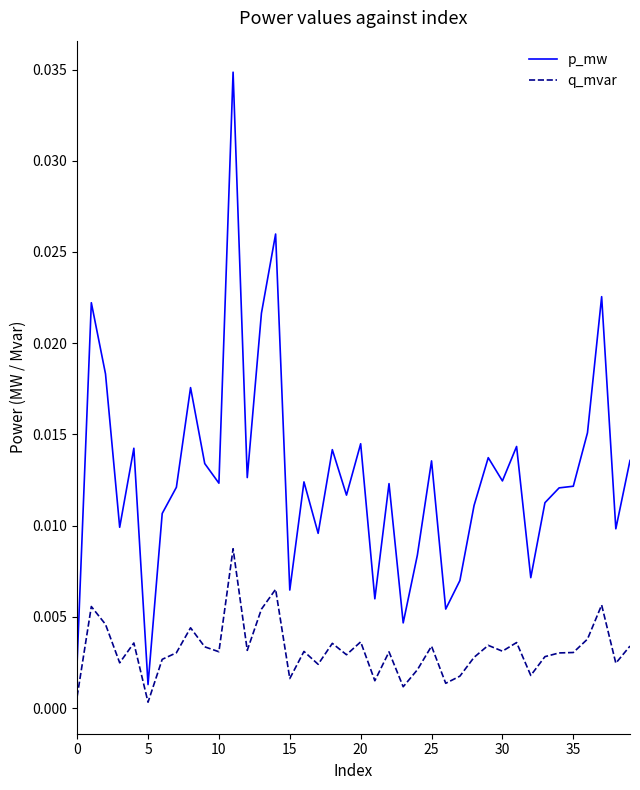

Which series has the largest range (max minus min)?

p_mw